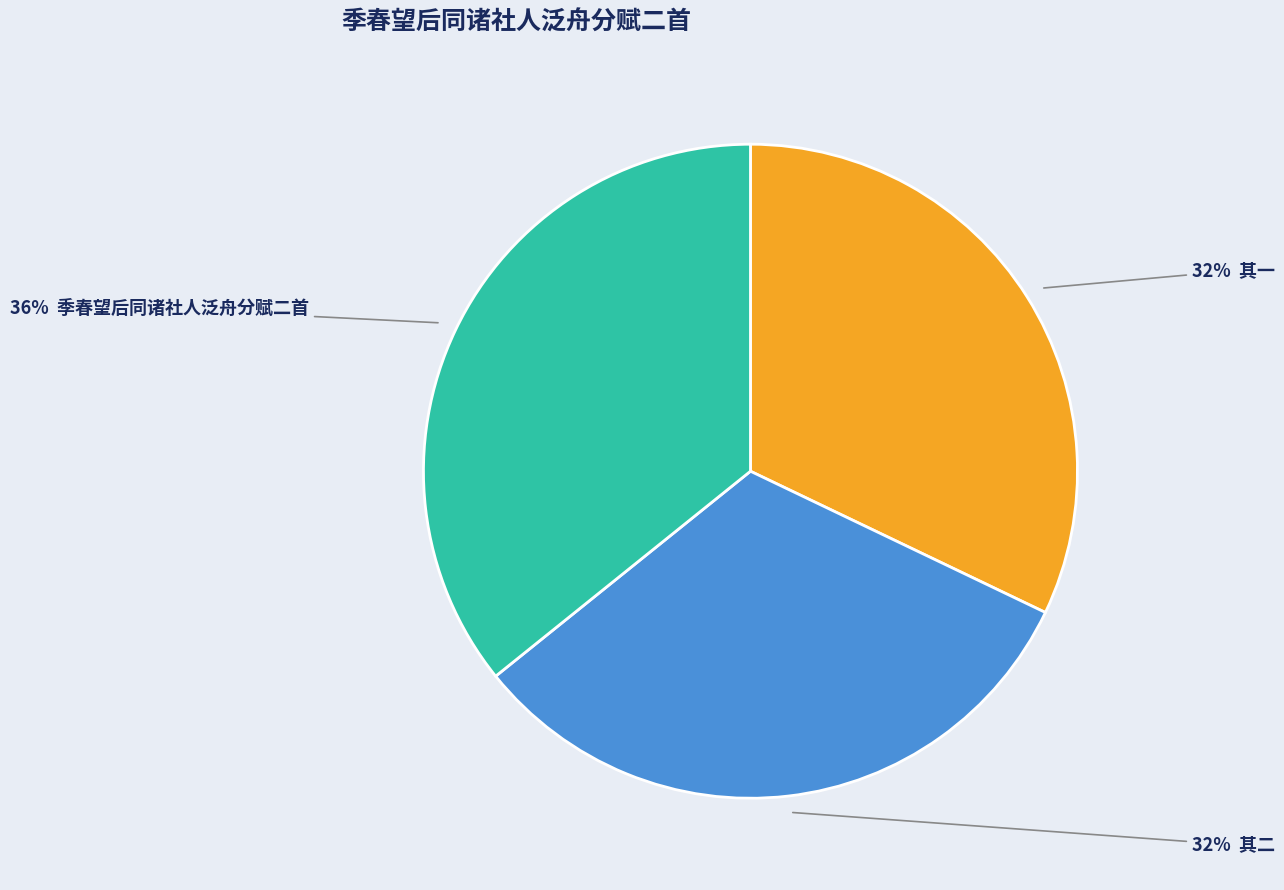

Is there a majority slice in this chart?

No